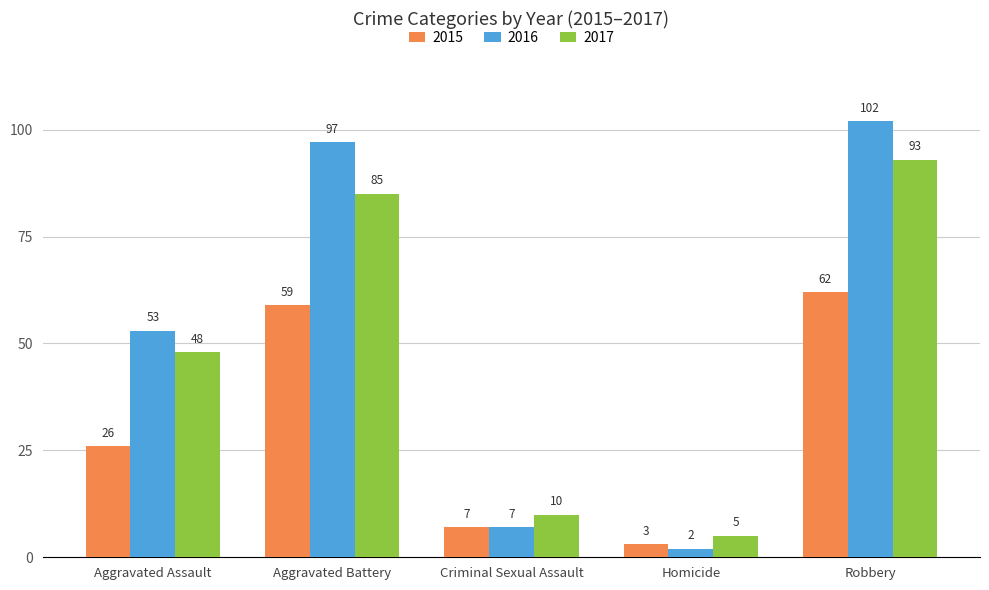

Between Aggravated Assault and Homicide, which series saw the biggest shift?

2016